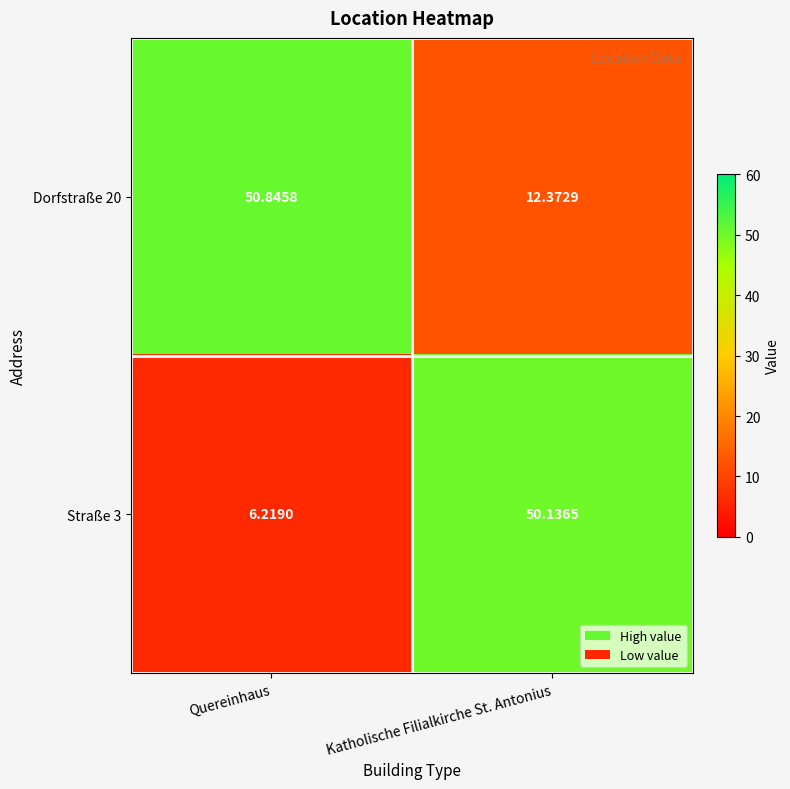

At which category is the sum across all series the highest?

Katholische Filialkirche St. Antonius